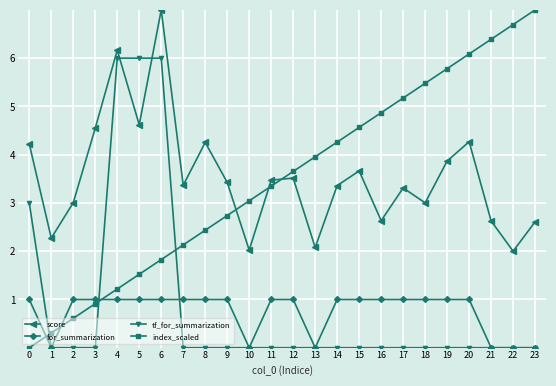

What is the value of the index_scaled point at the 9th from the left?

2.4